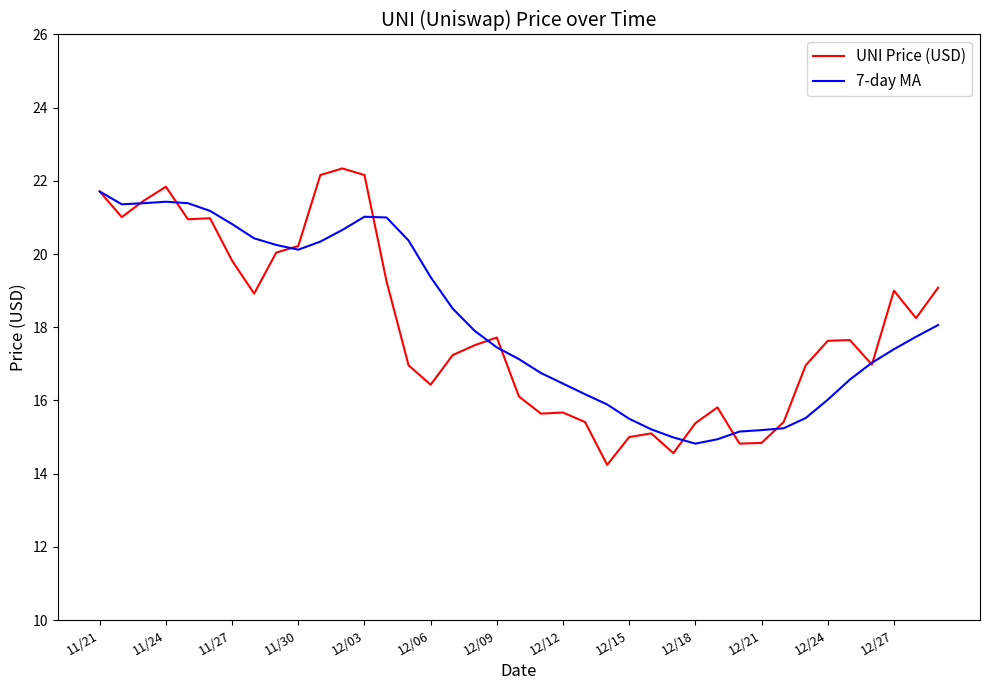

Which series has the largest range (max minus min)?

UNI Price (USD)